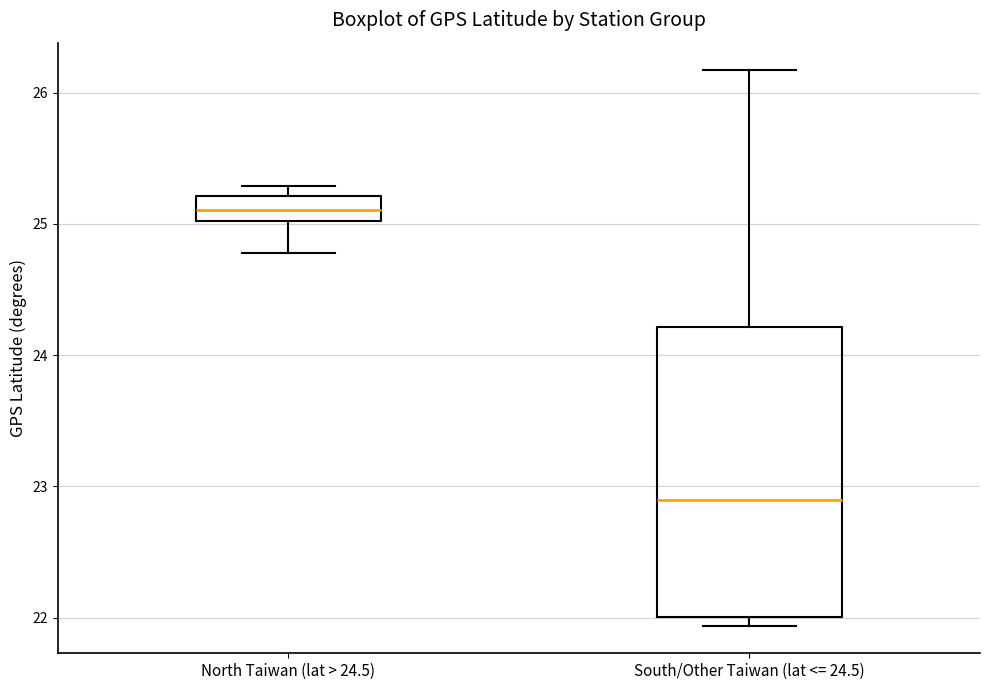

Which box's median line is the highest?

North Taiwan (lat > 24.5)